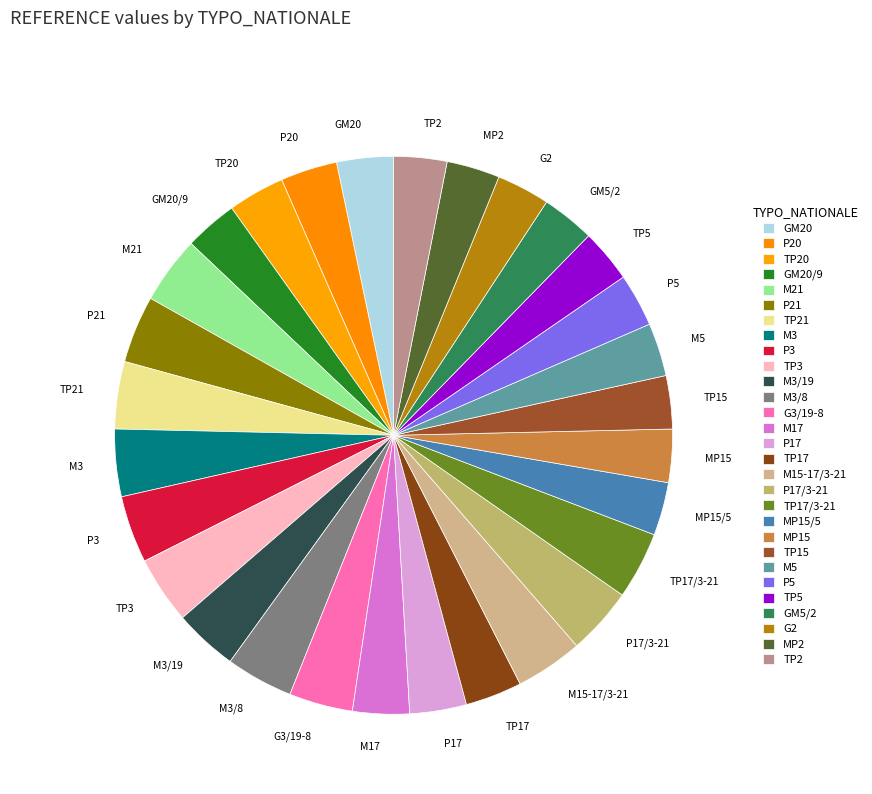

Count the number of slices in the pie.

29